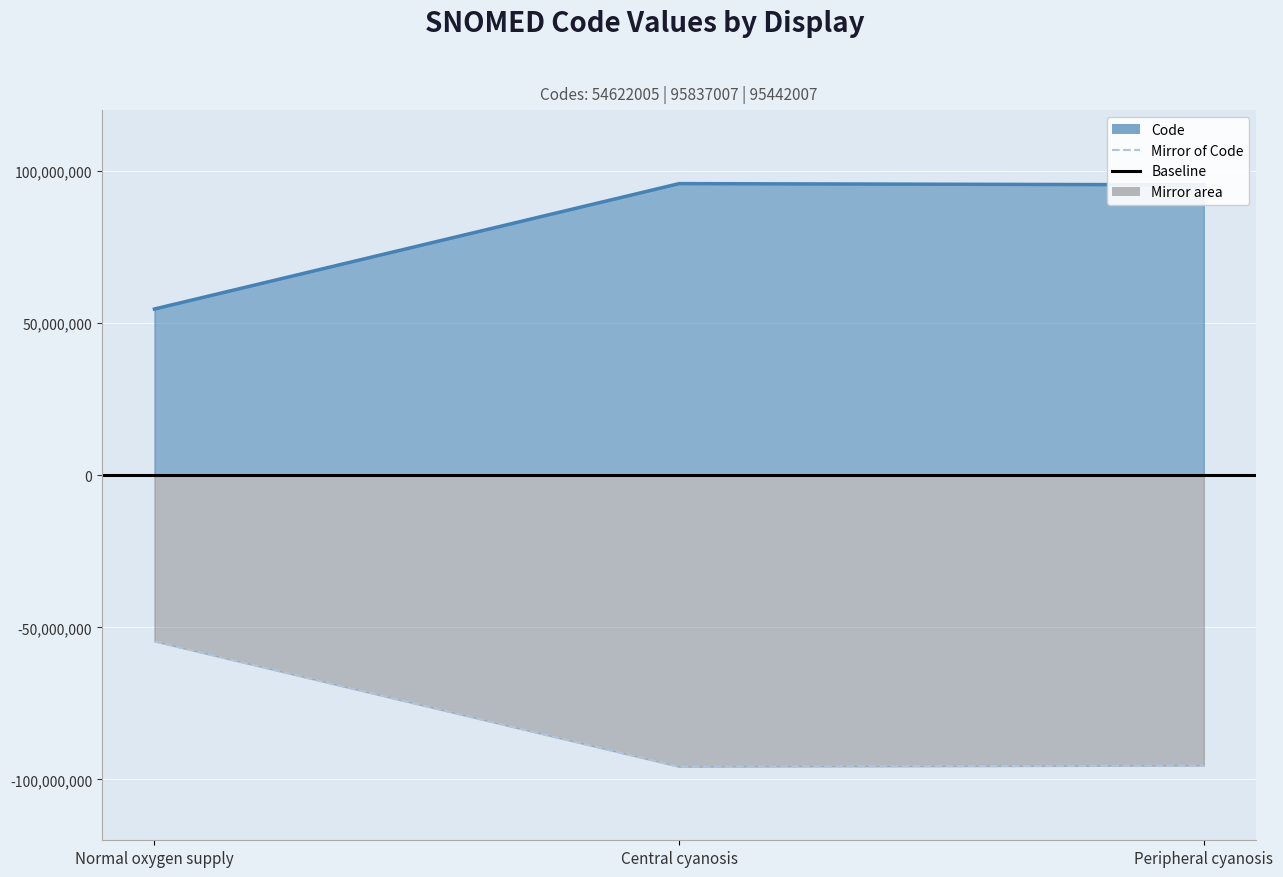

Approximately how many times larger is the value at Central cyanosis compared to Peripheral cyanosis?

1.0